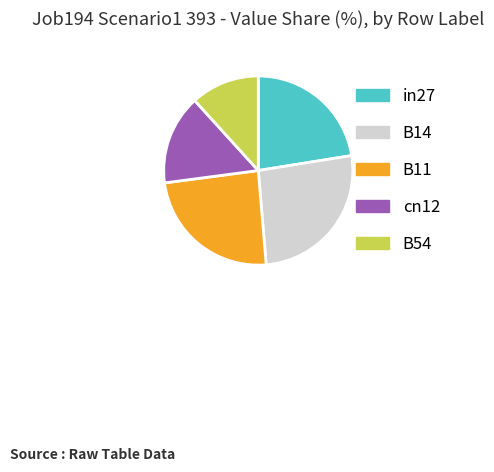

Count the number of slices in the pie.

5